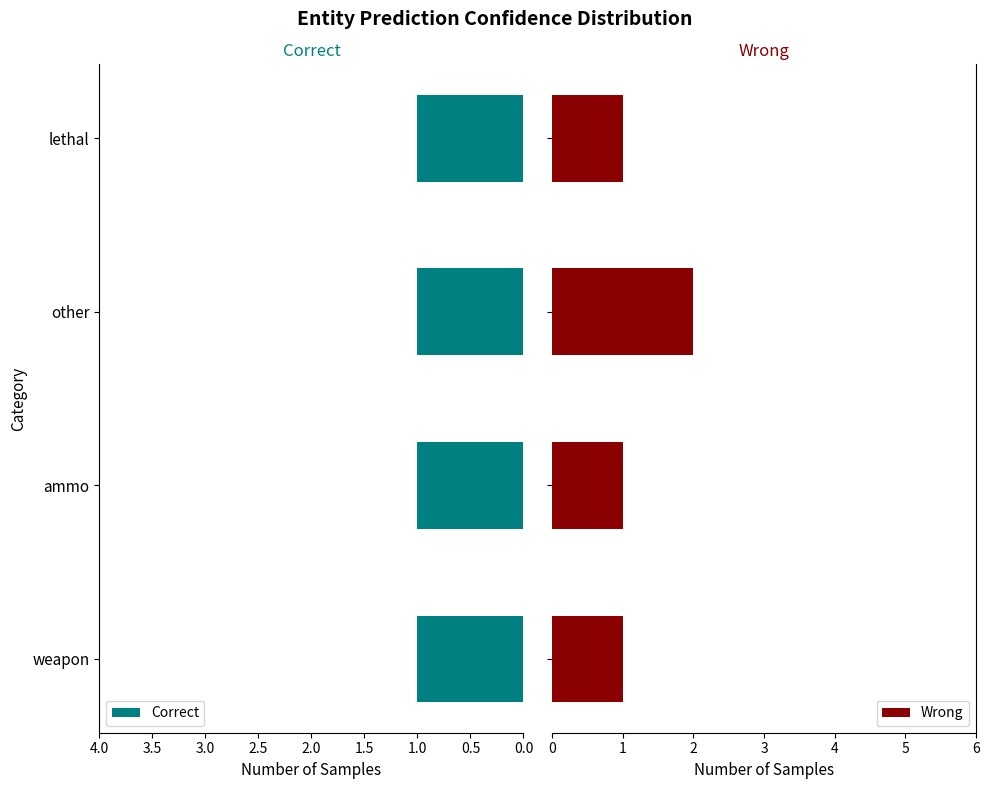

What is the sum of all Wrong values?

5